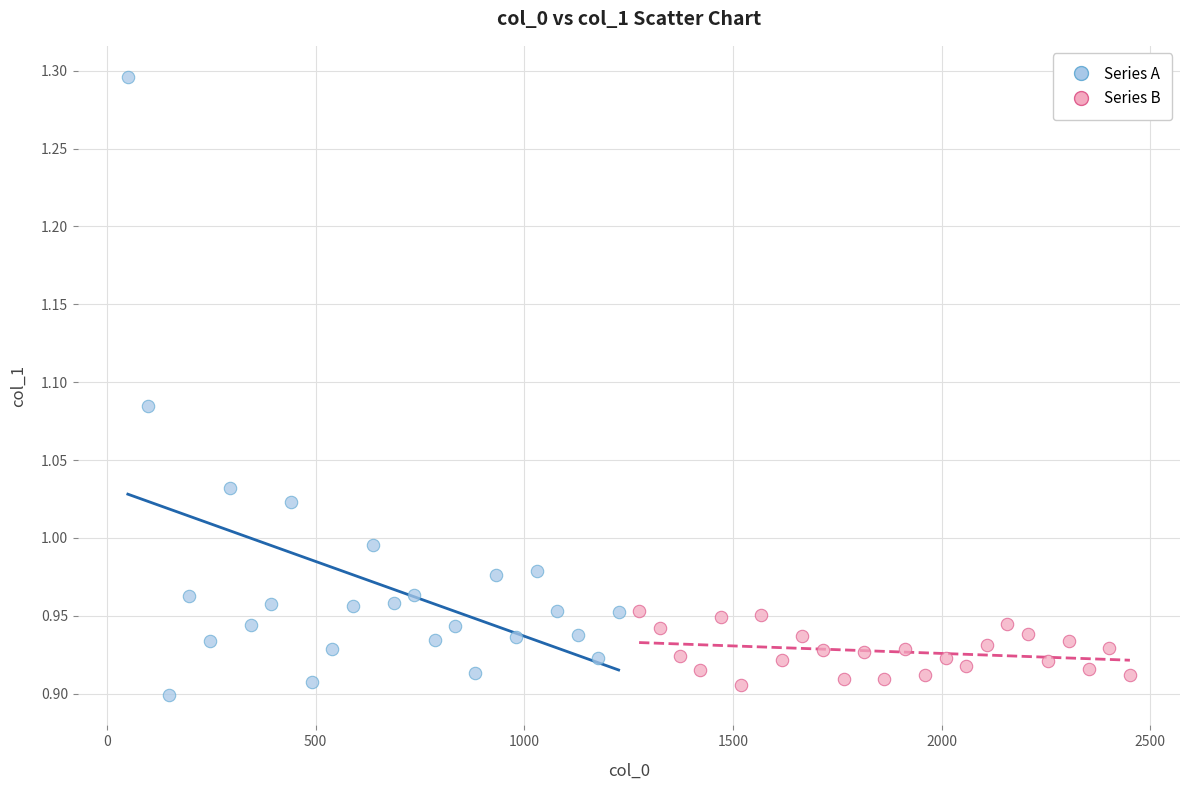

What are all the series names shown in the legend?

Series A, Series B